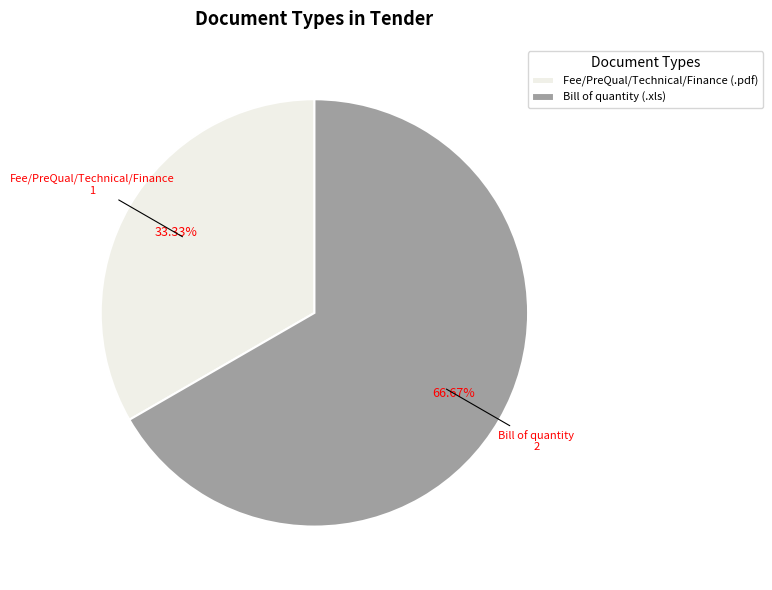

How many segments does this pie chart have?

2